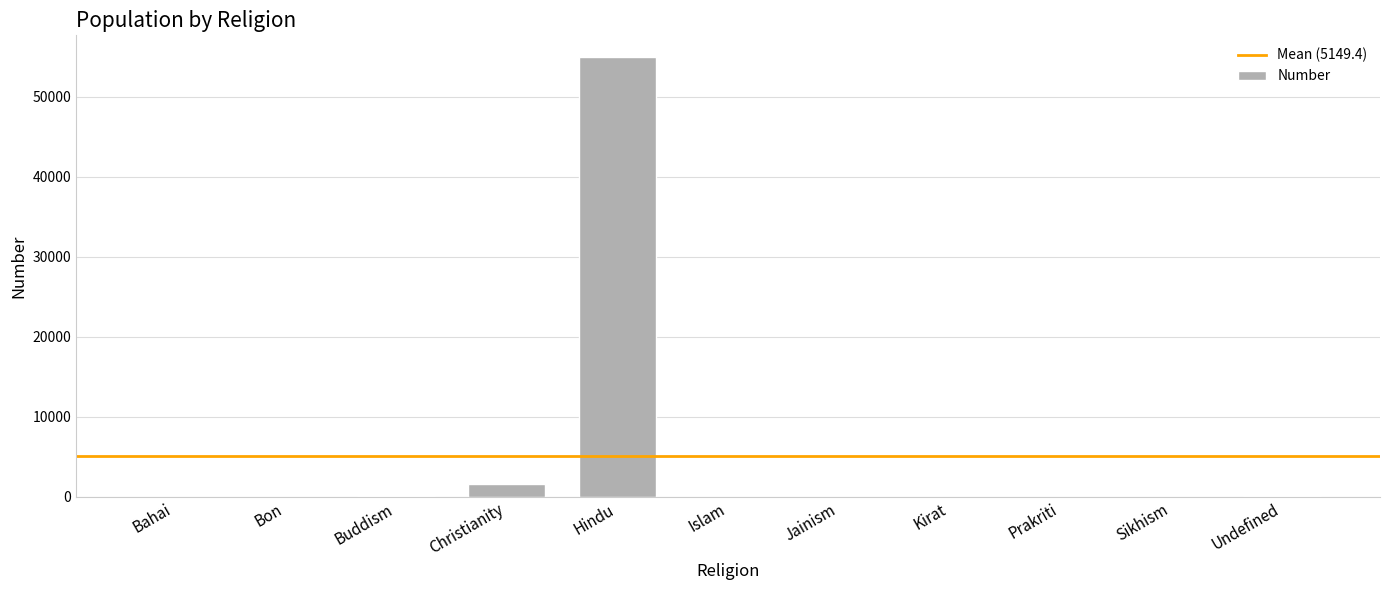

What is the maximum value shown in the chart?

54908